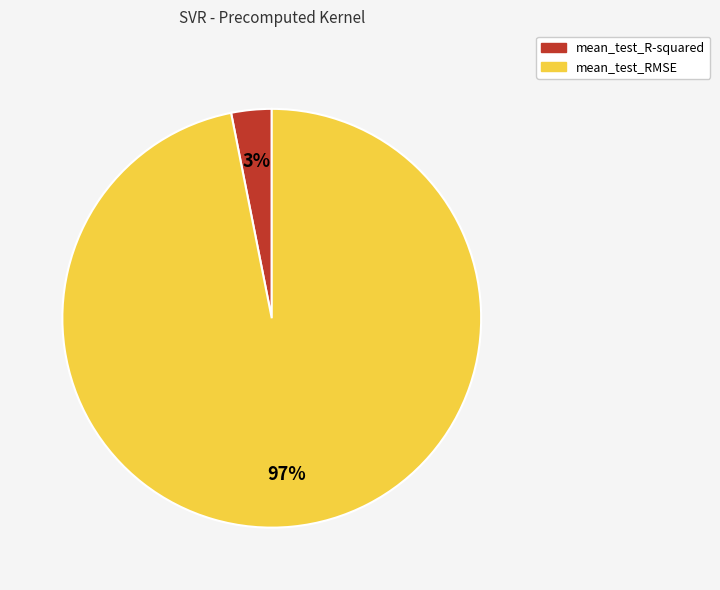

Between mean_test_R-squared and mean_test_RMSE, which is larger?

mean_test_RMSE